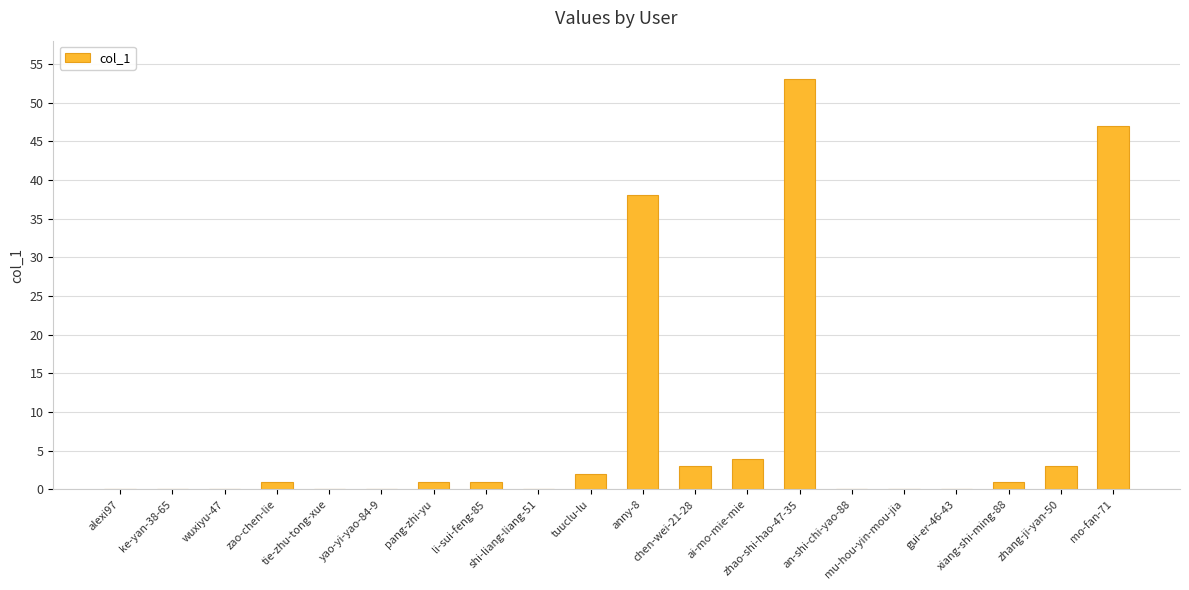

How many categories are shown in the chart?

20